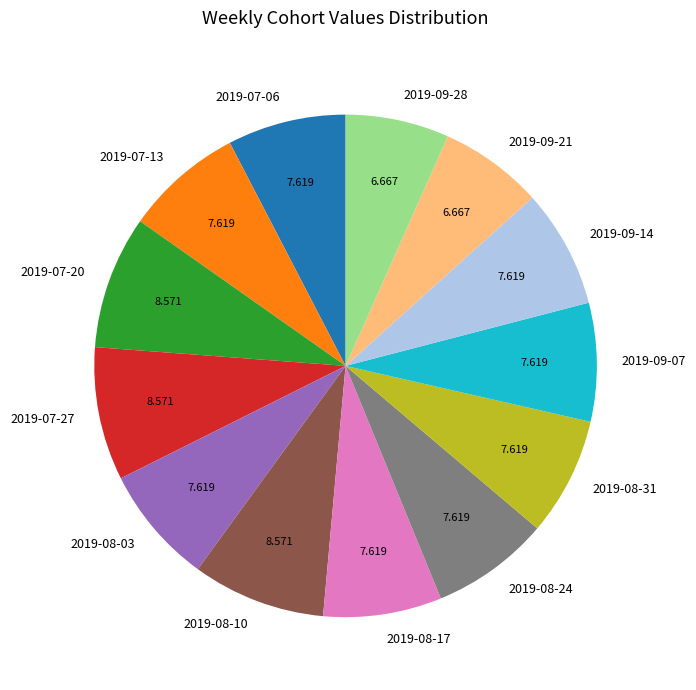

Does any single category account for the majority?

No